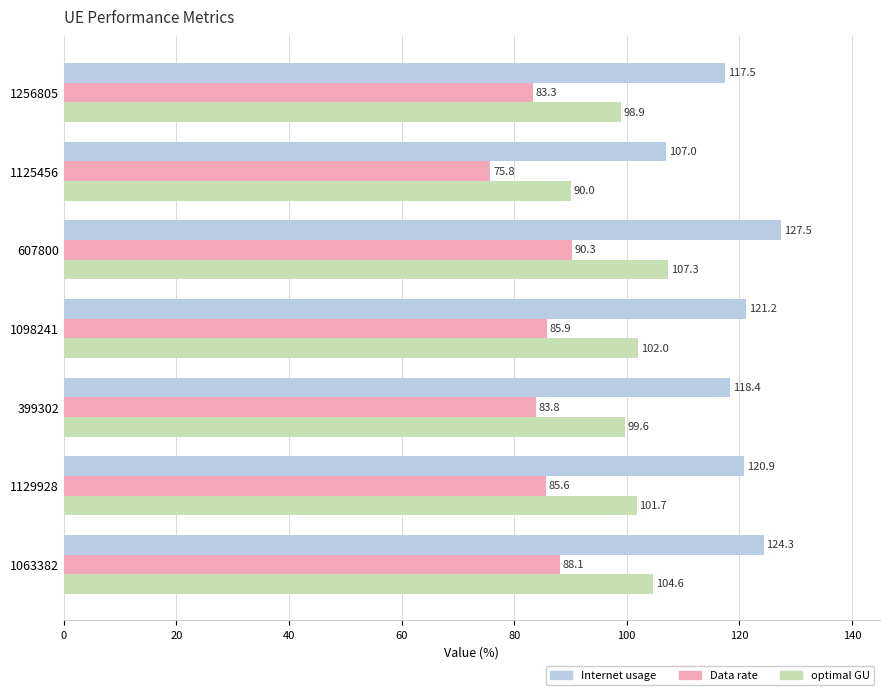

At how many categories does at least one series exceed 101?

7